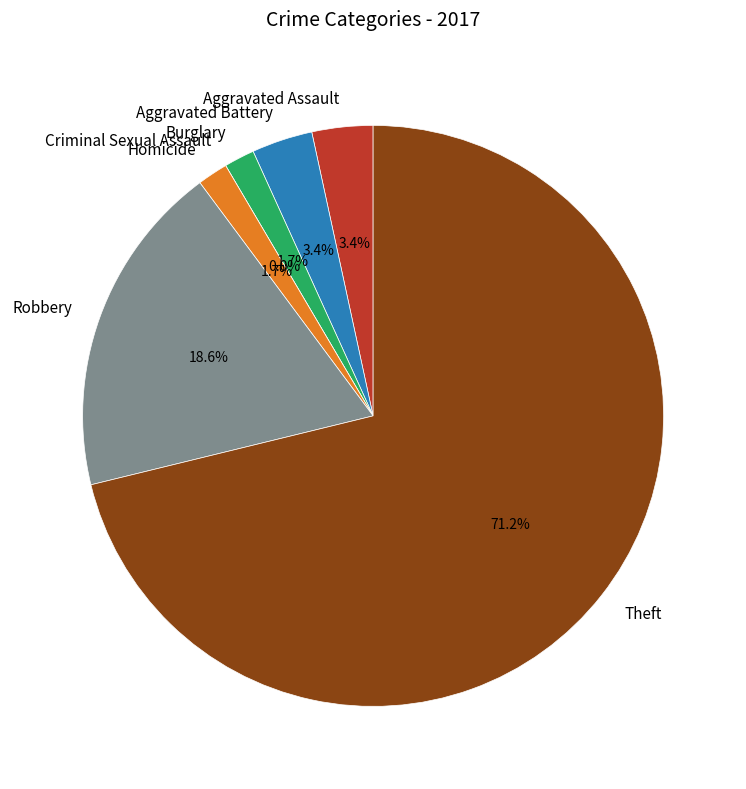

Which category accounts for the majority?

Theft